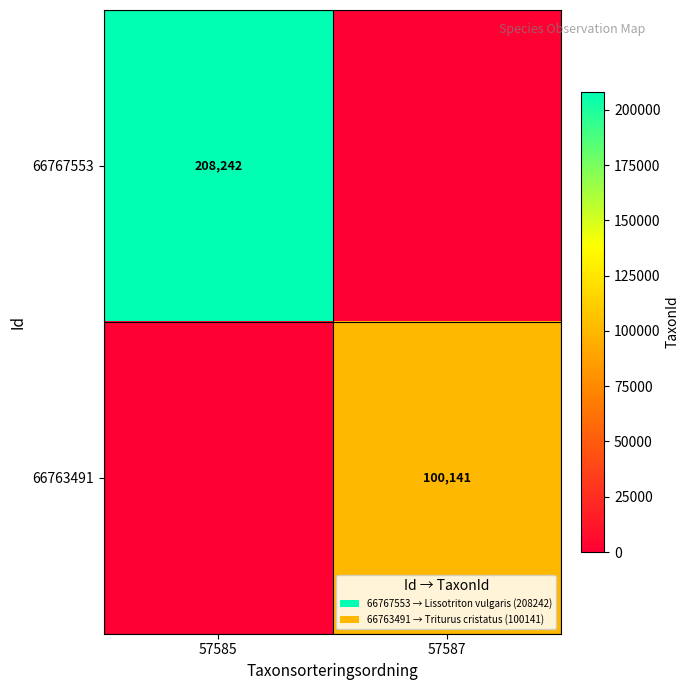

The value of 66767553 at 57585 is 41900. True or false?

False